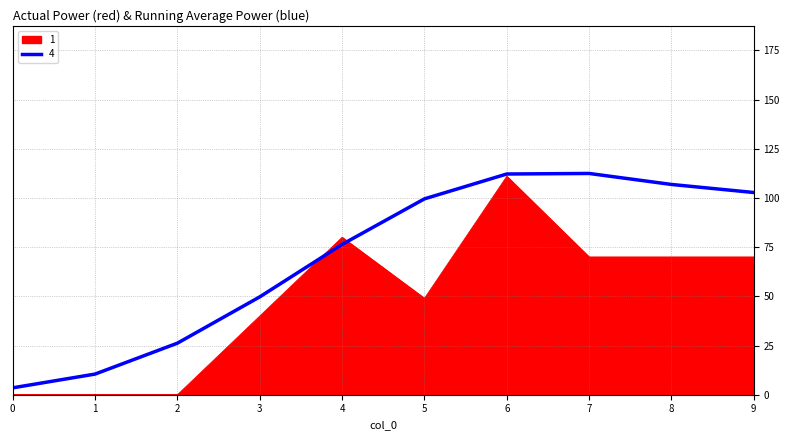

Which series has the largest total across all categories?

4